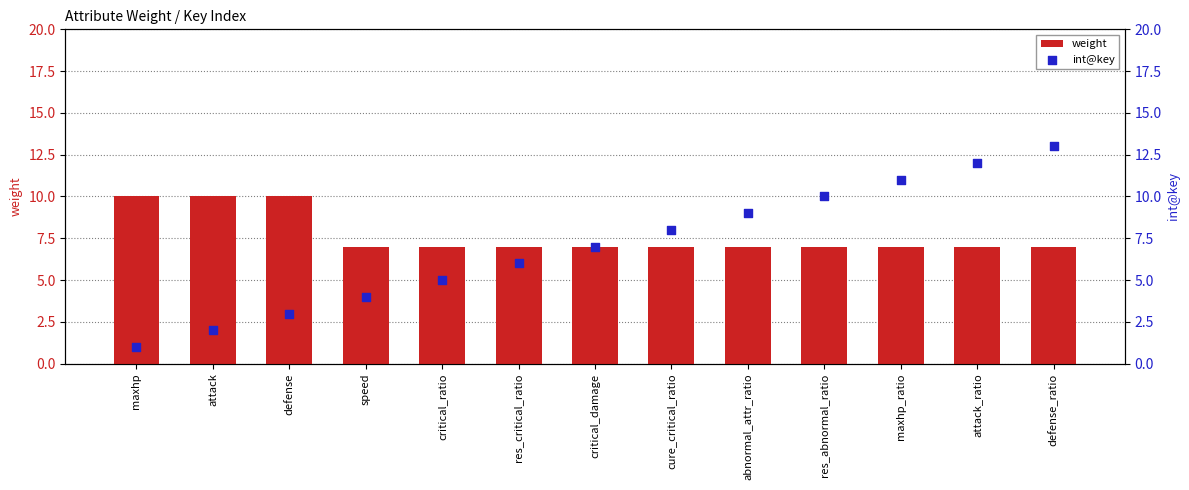

At how many categories does at least one series exceed 11?

2